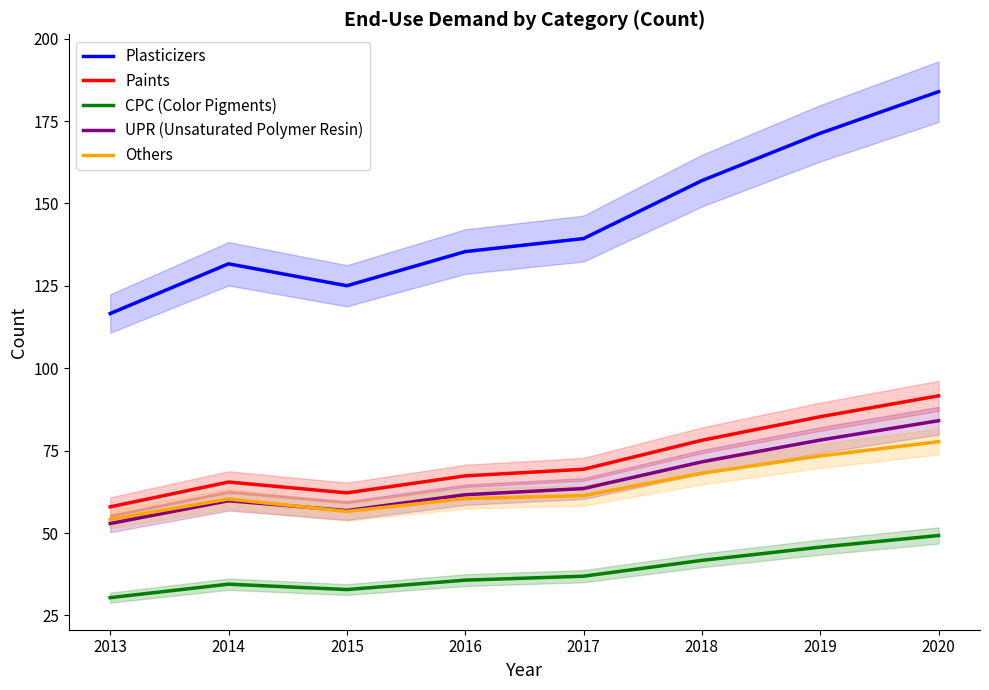

Which category has the lowest value in the Others series?

2013